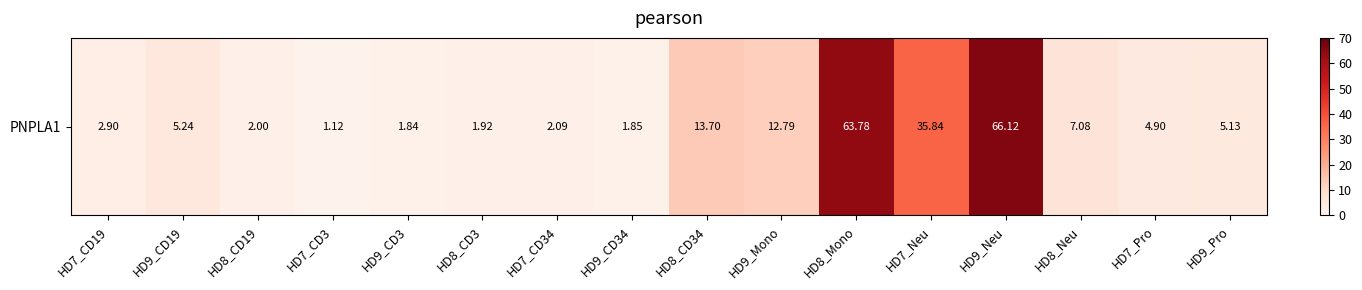

Approximately how many times larger is the value at HD9_Pro compared to HD7_CD34?

2.5